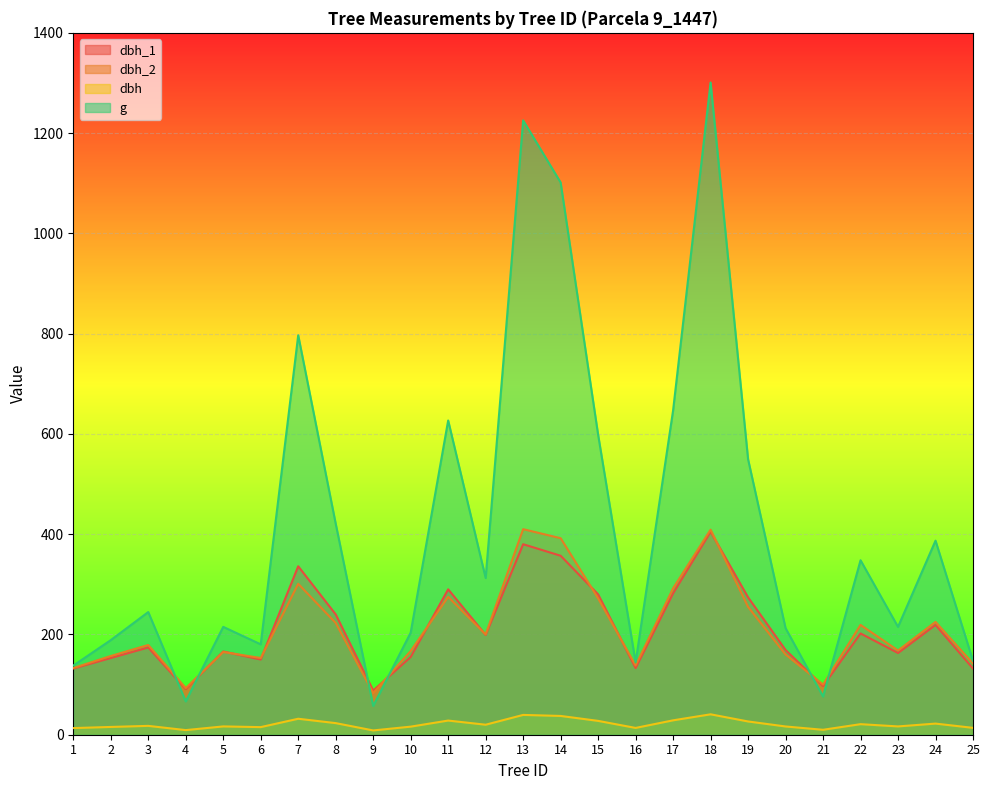

Read the dbh_1 value at 14.

357.0